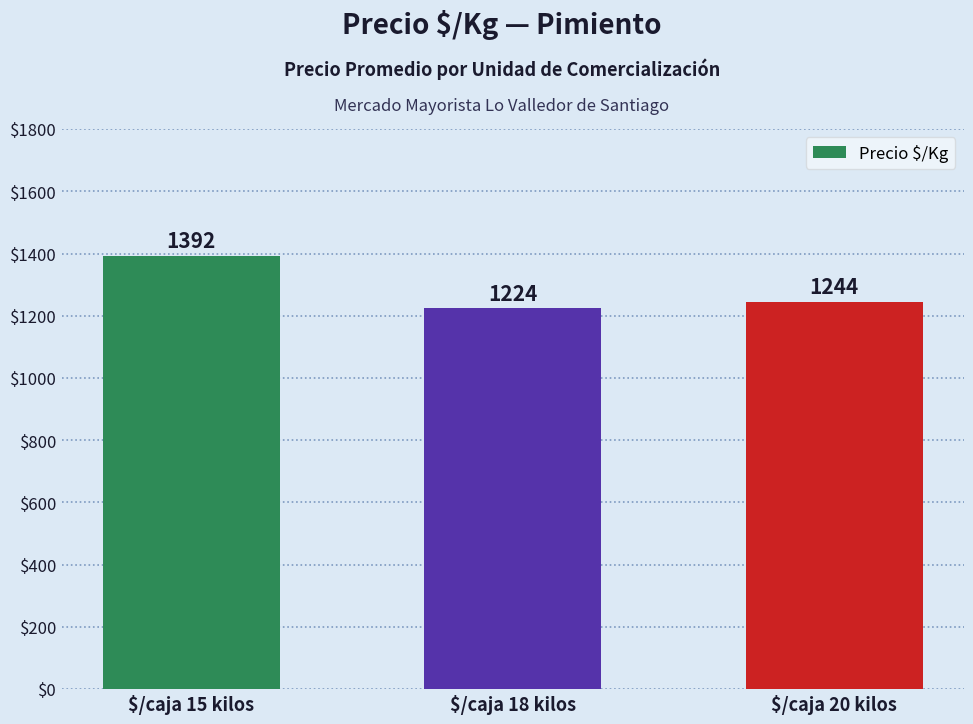

What value does the data have at $/caja 20 kilos?

1244